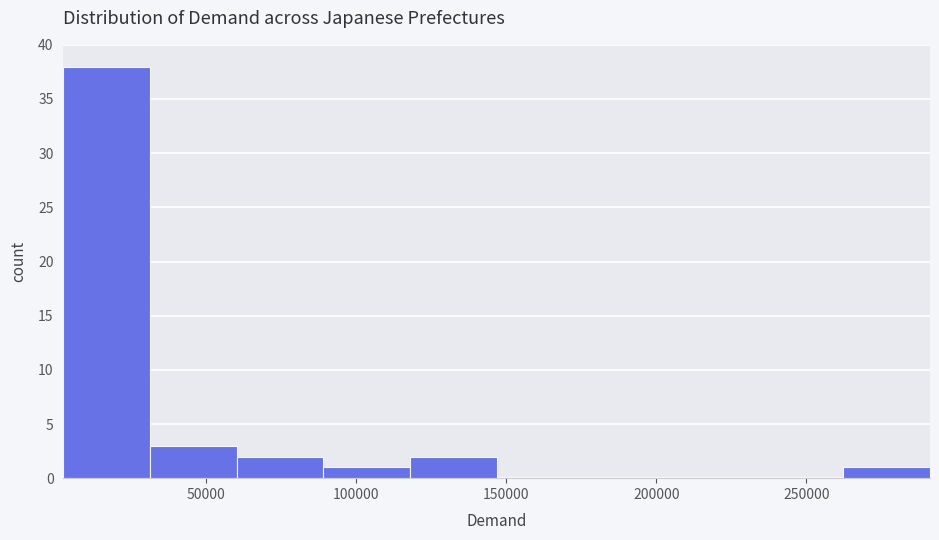

Reading left to right, transcribe this chart: for each bar, give the range it covers on the x-axis and its height. Neither the bar edges nor the heights are printed on the chart, so give them approximately, as read against the axes.

0 to 30000: 38
30000 to 60000: 3
60000 to 90000: 2
90000 to 120000: 1
120000 to 145000: 2
145000 to 175000: 0
175000 to 205000: 0
205000 to 235000: 0
235000 to 260000: 0
260000 to 290000: 1